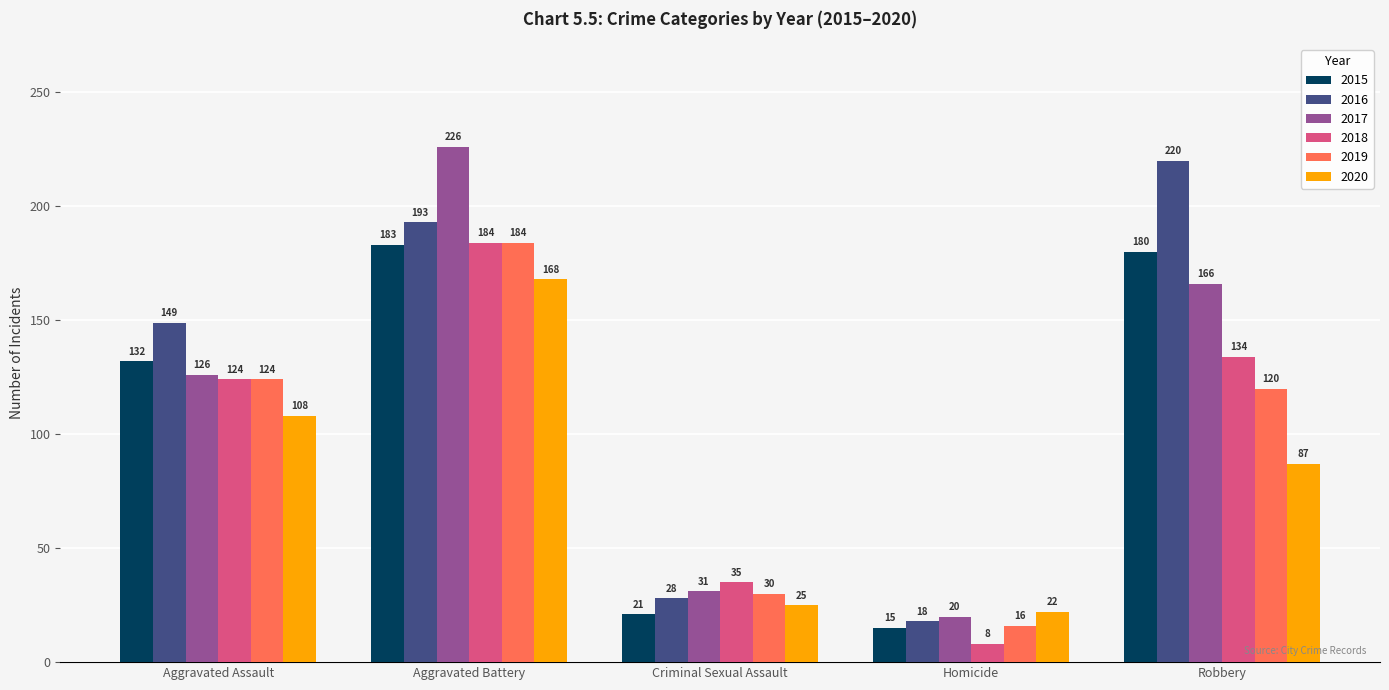

What is the difference between the second highest and second lowest values in the 2020 series?

83